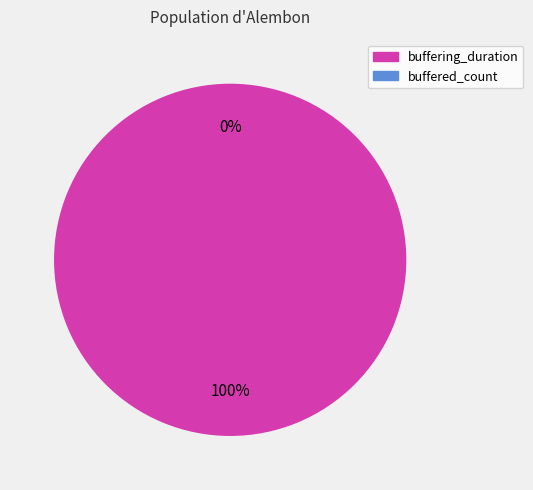

Count the number of slices in the pie.

2